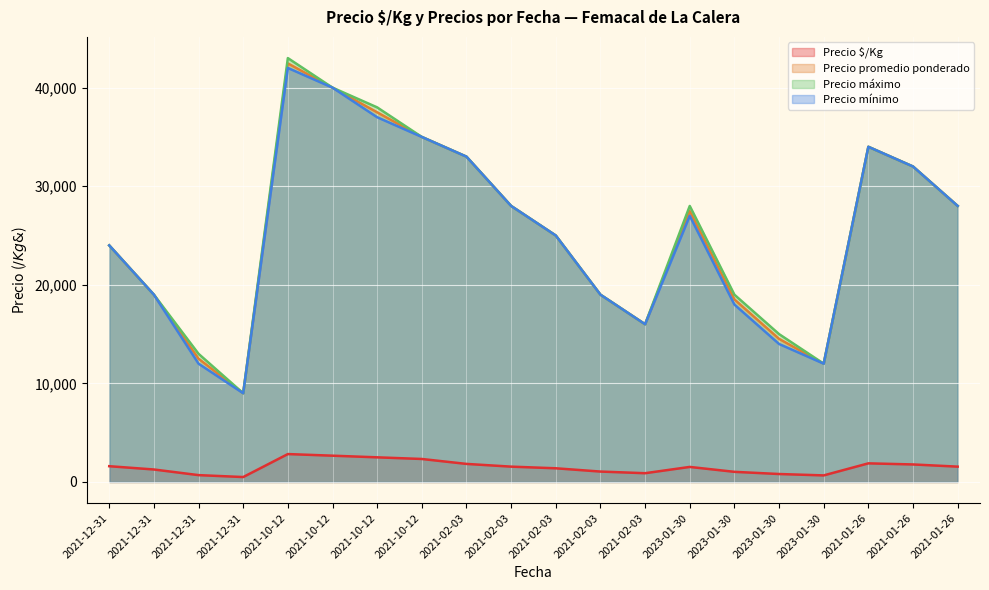

Rank the series at 2021-10-12 from highest to lowest value.

Precio máximo, Precio promedio ponderado, Precio mínimo, Precio $/Kg